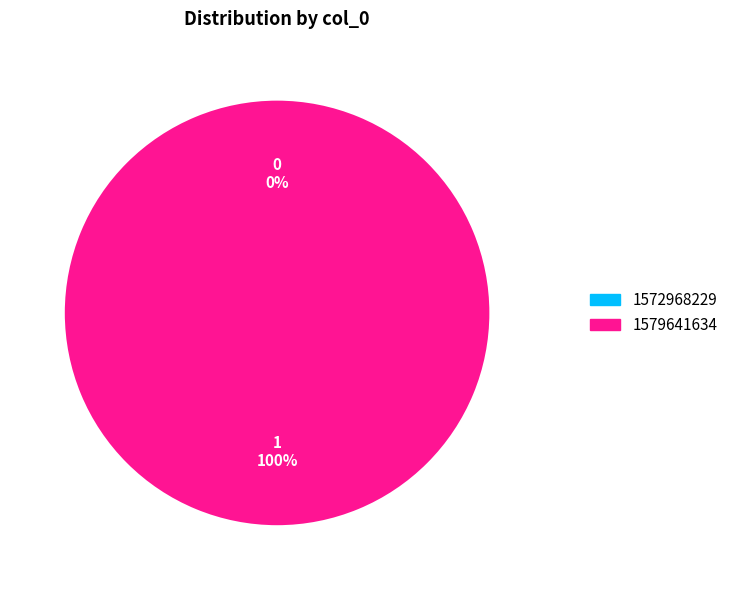

What is the change in value from 1572968229 to 1579641634?

+1